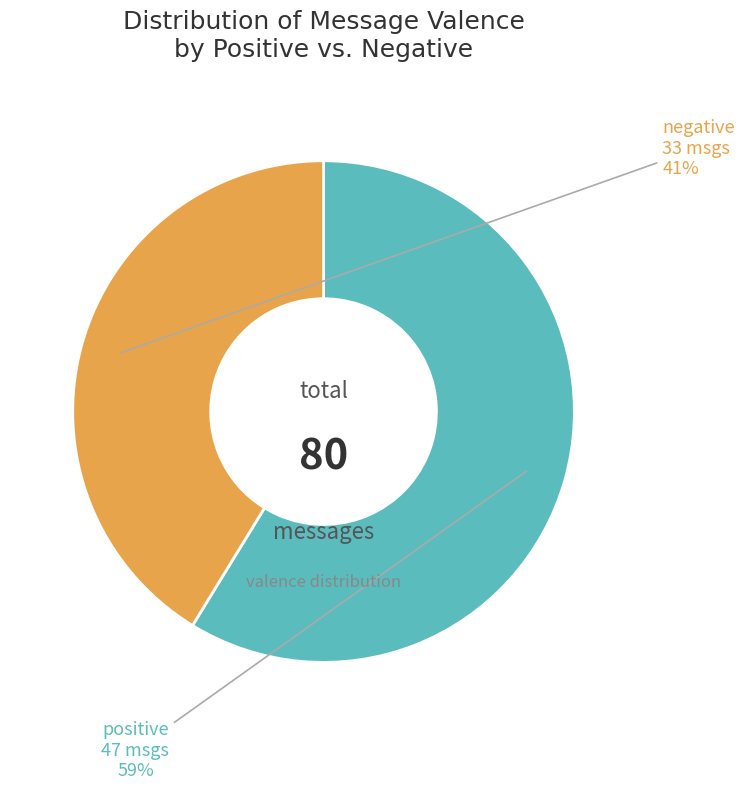

Is there a majority slice in this chart?

Yes